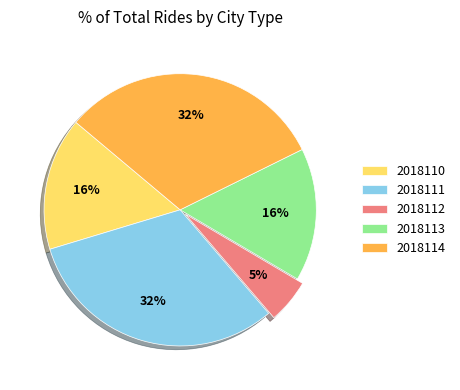

Combined, do 2018114 and 2018112 account for over 50%?

No